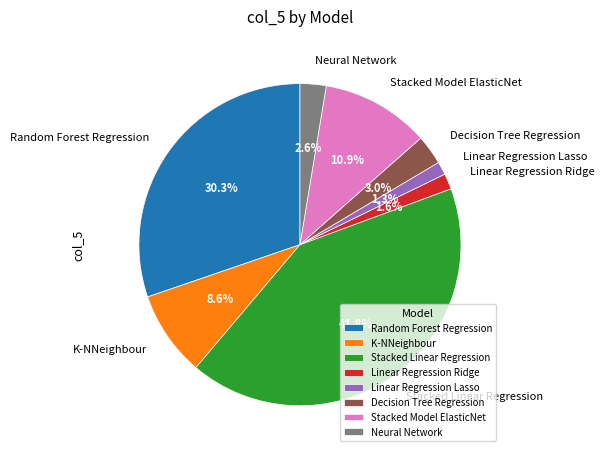

Between K-NNeighbour and Decision Tree Regression, which is larger?

K-NNeighbour